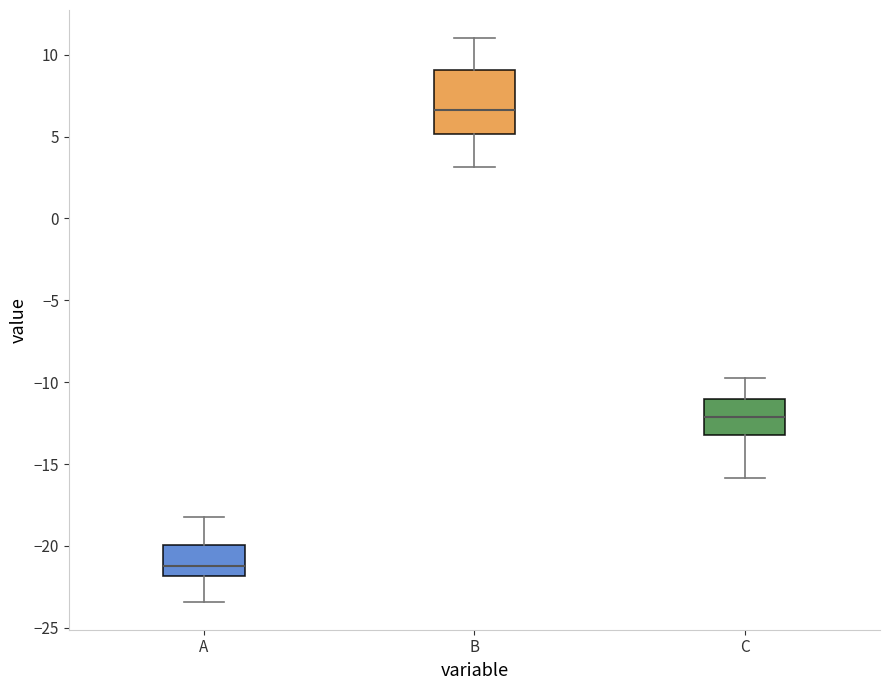

Where does the upper whisker of the box for B end on the y-axis? The values are not printed on the chart, so give them approximately, as read against the axis.

11.0